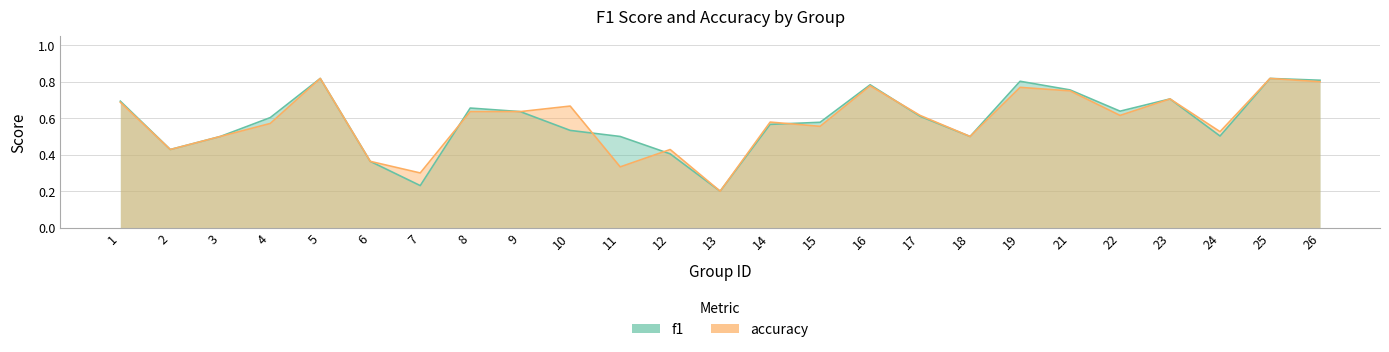

Reading right to left, list all the values displayed in this chart.

f1: 0.8	0.8	0.5	0.7	0.6	0.8	0.8	0.5	0.6	0.8	0.6	0.6	0.2	0.4	0.5	0.5	0.6	0.7	0.2	0.4	0.8	0.6	0.5	0.4	0.7
accuracy: 0.8	0.8	0.5	0.7	0.6	0.8	0.8	0.5	0.6	0.8	0.6	0.6	0.2	0.4	0.3	0.7	0.6	0.6	0.3	0.4	0.8	0.6	0.5	0.4	0.7